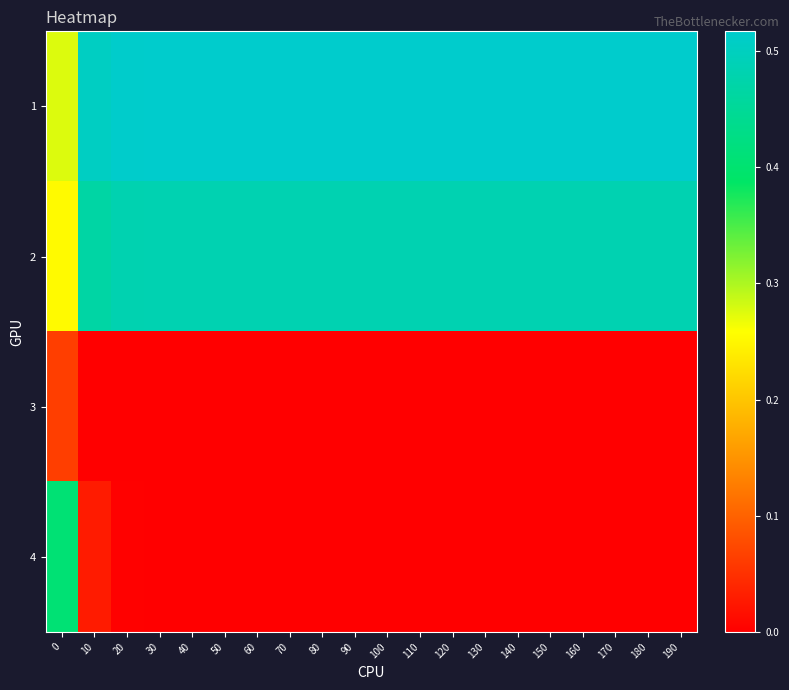

At which category does the chart reach its peak across all series?

30